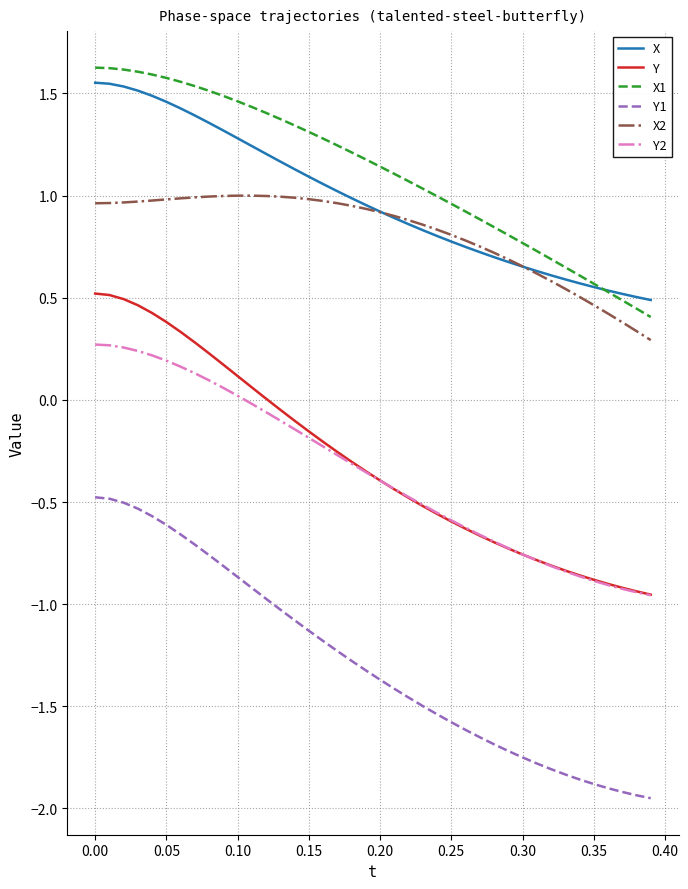

True or false: X2 and Y cross at least once.

False